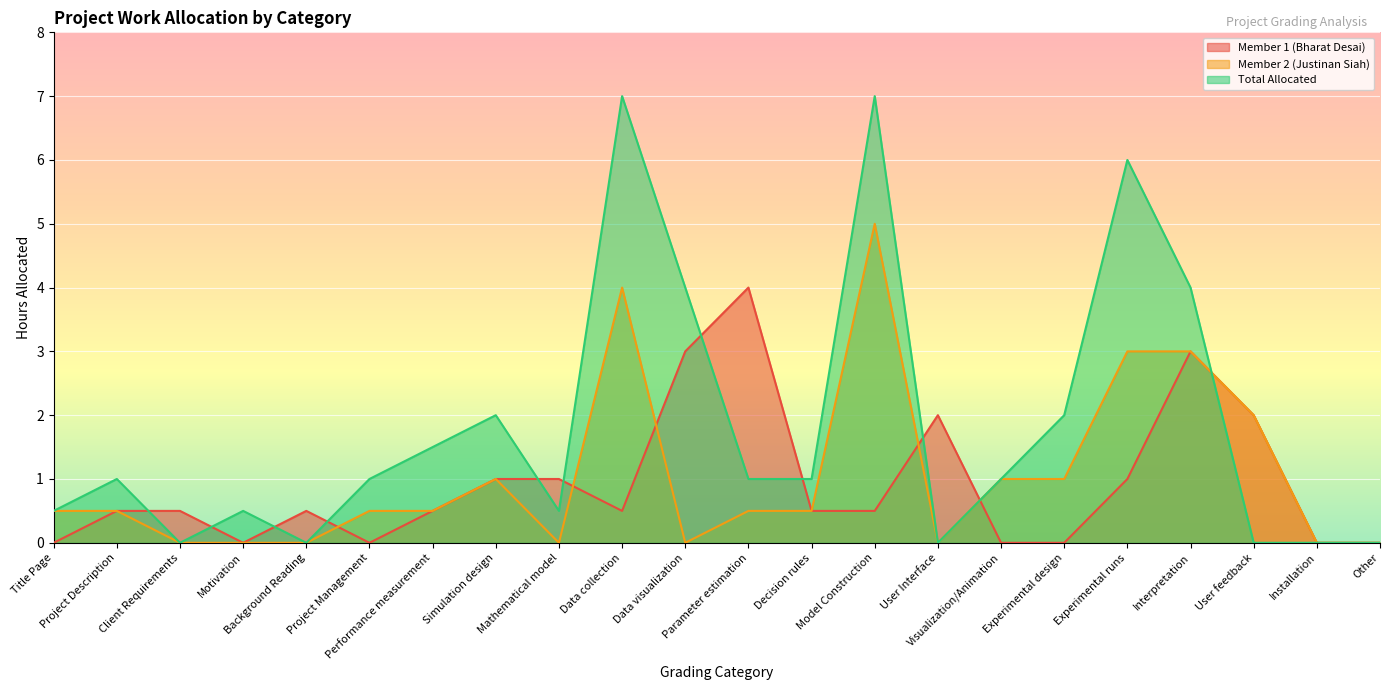

Reading right to left, what are all the values shown in this chart?

Member 1 (Bharat Desai): Other=0.0	Installation=0.0	User feedback=2.0	Interpretation=3.0	Experimental runs=1.0	Experimental design=0.0	Visualization/Animation=0.0	User Interface=2.0	Model Construction=0.5	Decision rules=0.5	Parameter estimation=4.0	Data visualization=3.0	Data collection=0.5	Mathematical model=1.0	Simulation design=1.0	Performance measurement=0.5	Project Management=0.0	Background Reading=0.5	Motivation=0.0	Client Requirements=0.5	Project Description=0.5	Title Page=0.0
Member 2 (Justinan Siah): Other=0.0	Installation=0.0	User feedback=2.0	Interpretation=3.0	Experimental runs=3.0	Experimental design=1.0	Visualization/Animation=1.0	User Interface=0.0	Model Construction=5.0	Decision rules=0.5	Parameter estimation=0.5	Data visualization=0.0	Data collection=4.0	Mathematical model=0.0	Simulation design=1.0	Performance measurement=0.5	Project Management=0.5	Background Reading=0.0	Motivation=0.0	Client Requirements=0.0	Project Description=0.5	Title Page=0.5
Total Allocated: Other=0.0	Installation=0.0	User feedback=0.0	Interpretation=4.0	Experimental runs=6.0	Experimental design=2.0	Visualization/Animation=1.0	User Interface=0.0	Model Construction=7.0	Decision rules=1.0	Parameter estimation=1.0	Data visualization=4.0	Data collection=7.0	Mathematical model=0.5	Simulation design=2.0	Performance measurement=1.5	Project Management=1.0	Background Reading=0.0	Motivation=0.5	Client Requirements=0.0	Project Description=1.0	Title Page=0.5